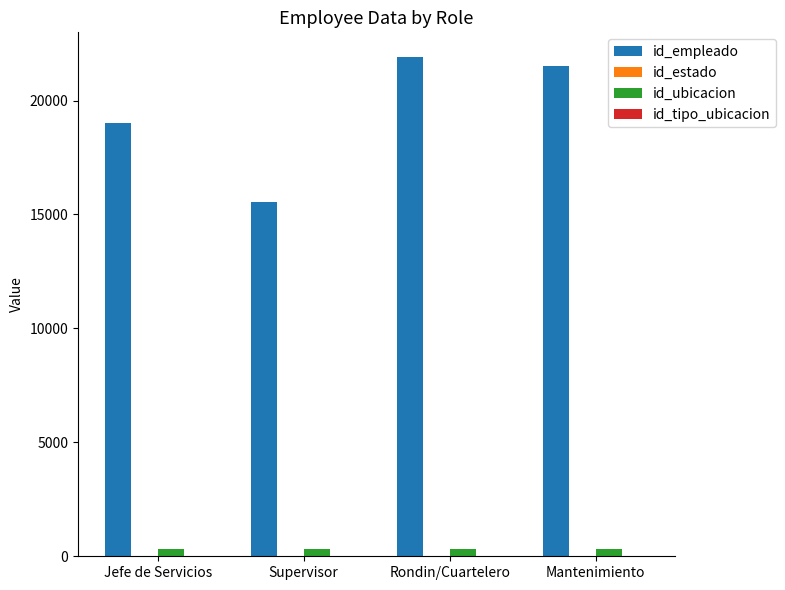

The value of id_empleado at Jefe de Servicios is 11024.7. True or false?

False